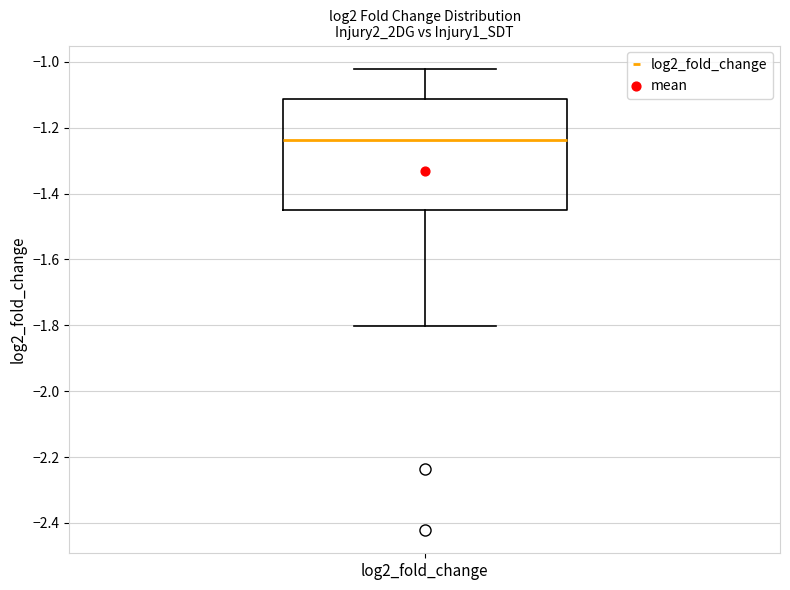

Where is the upper edge of the box for log2_fold_change on the y-axis? The values are not printed on the chart, so give them approximately, as read against the axis.

-1.12